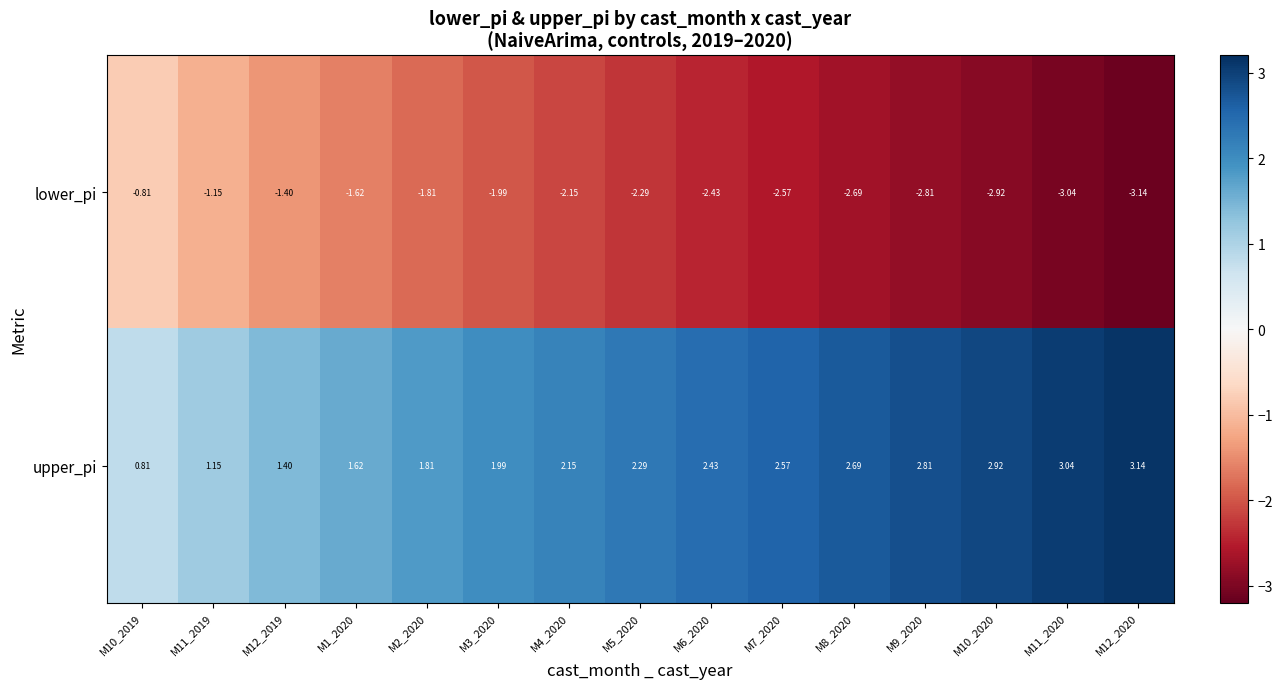

Rank the series at M6_2020 from lowest to highest value.

lower_pi, upper_pi